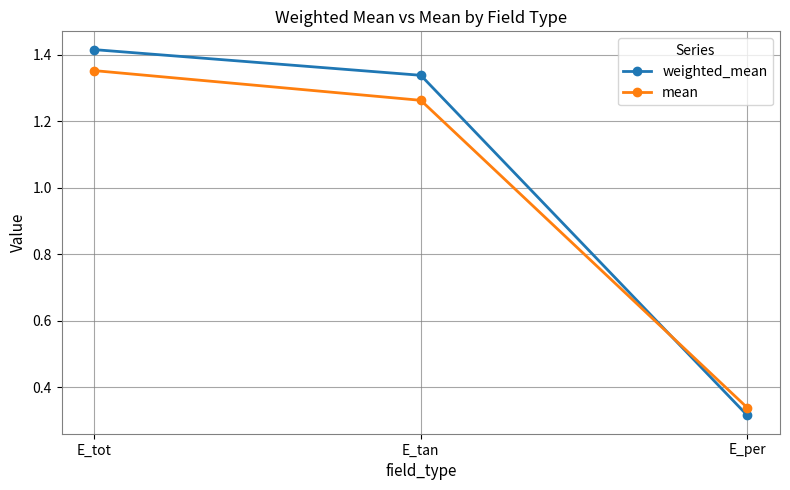

Which series has the largest range (max minus min)?

weighted_mean